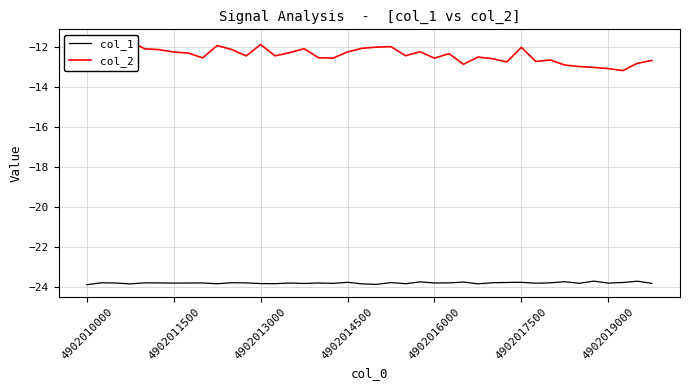

True or false: col_2 and col_1 cross at least once.

False